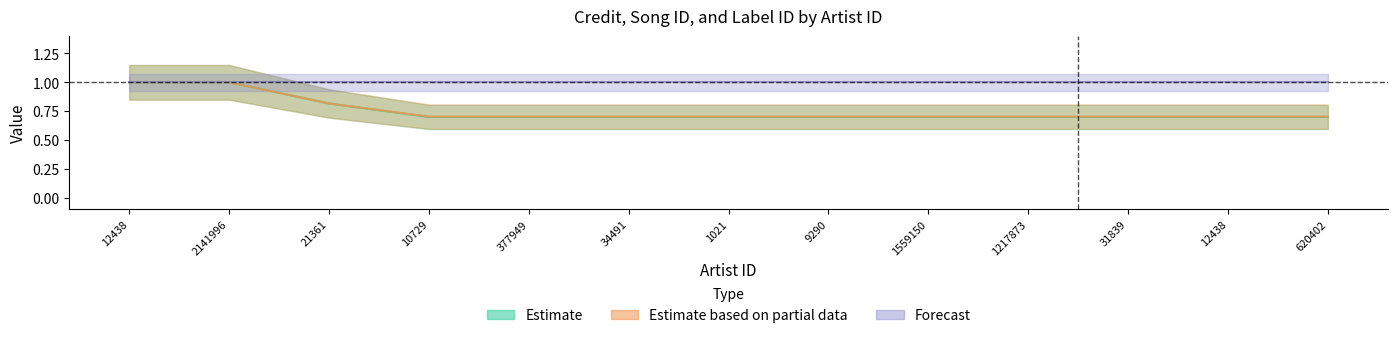

Rank the categories by credit value from highest to lowest.

12438, 2141996, 21361, 31839, 12438, 620402, 9290, 1559150, 1217873, 34491, 1021, 10729, 377949